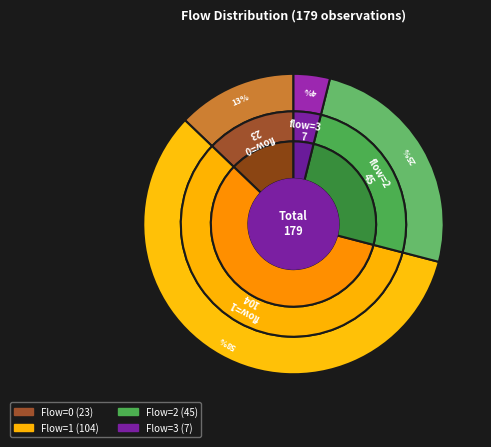

To the nearest percent, what is the difference between the largest and smallest slice percentages?

54%